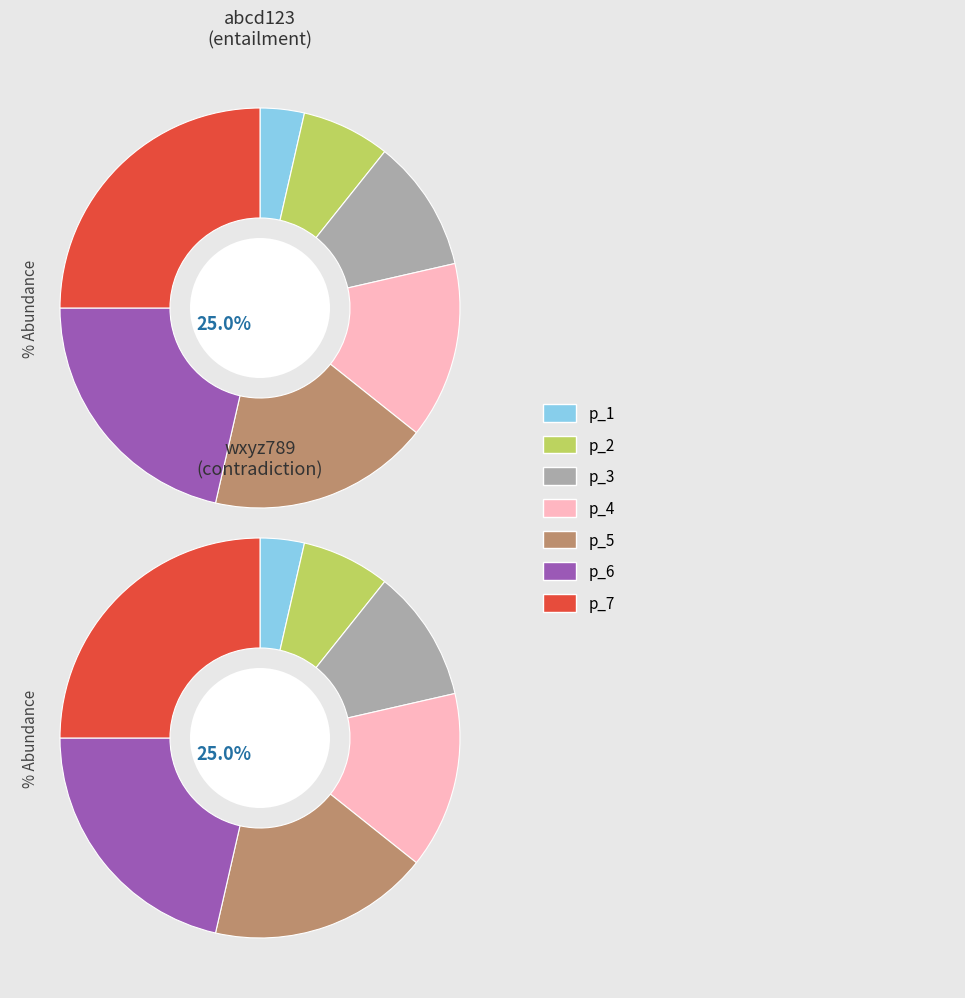

Does any single category account for the majority?

No